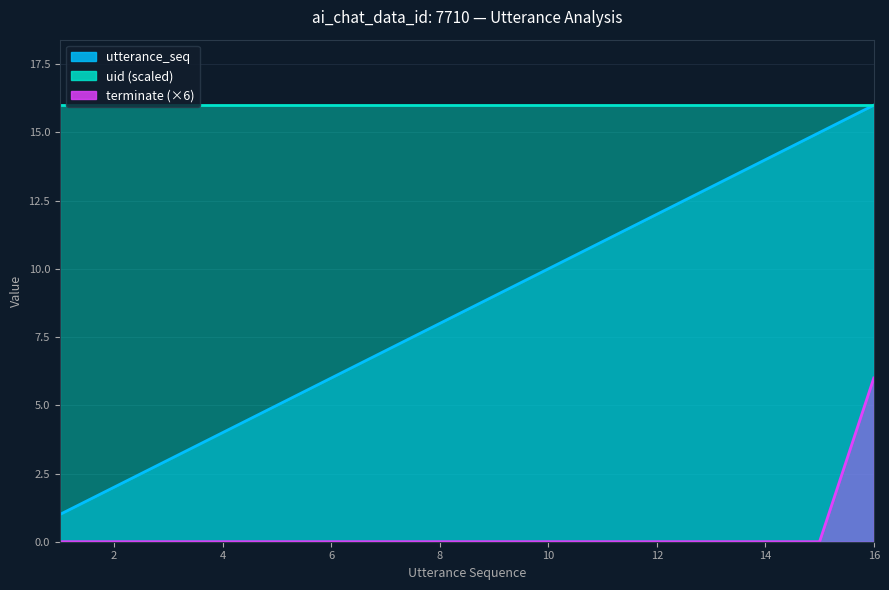

How many values in the utterance_seq series exceed 9?

7